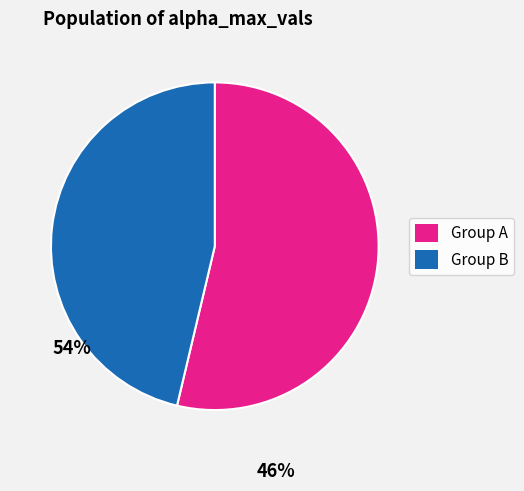

Combined, do Group B and Group A account for over 50%?

Yes